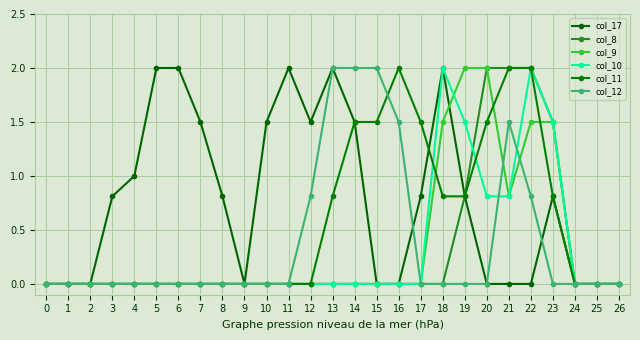

True or false: col_9 and col_8 intersect in this chart.

False